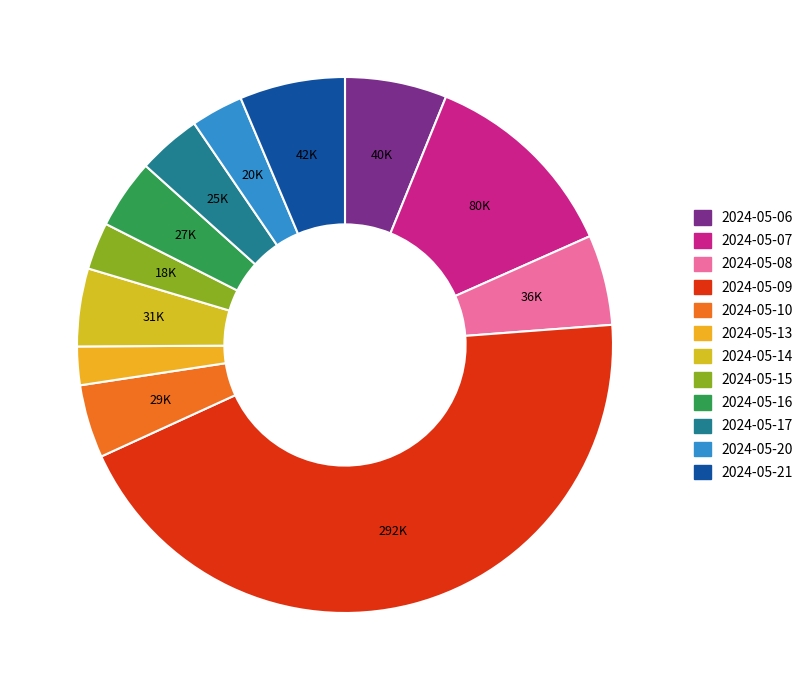

What is the total percentage of 2024-05-15 and 2024-05-20?

6.0%